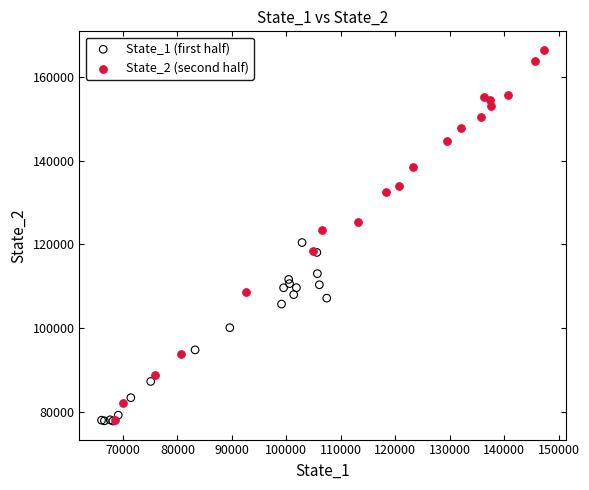

Which series has the widest spread of Y values?

State_2 (second half)